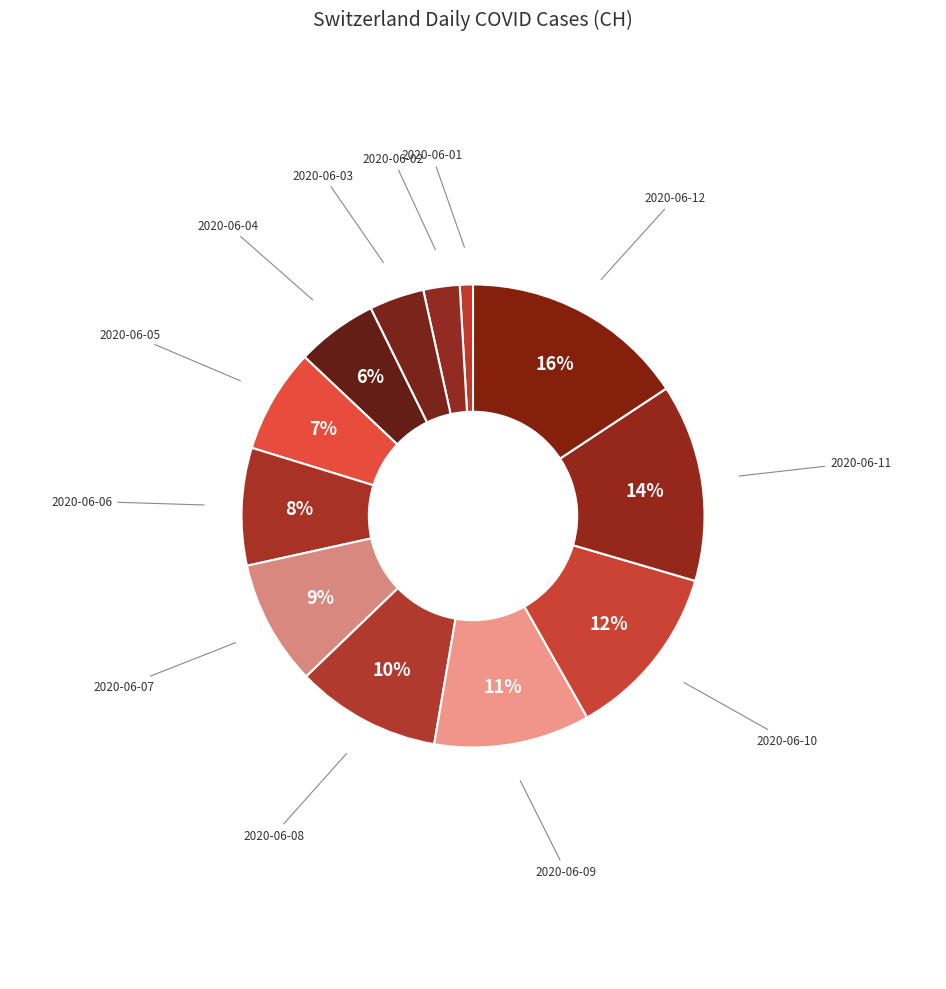

Does 2020-06-11 account for over 50% of the chart?

No